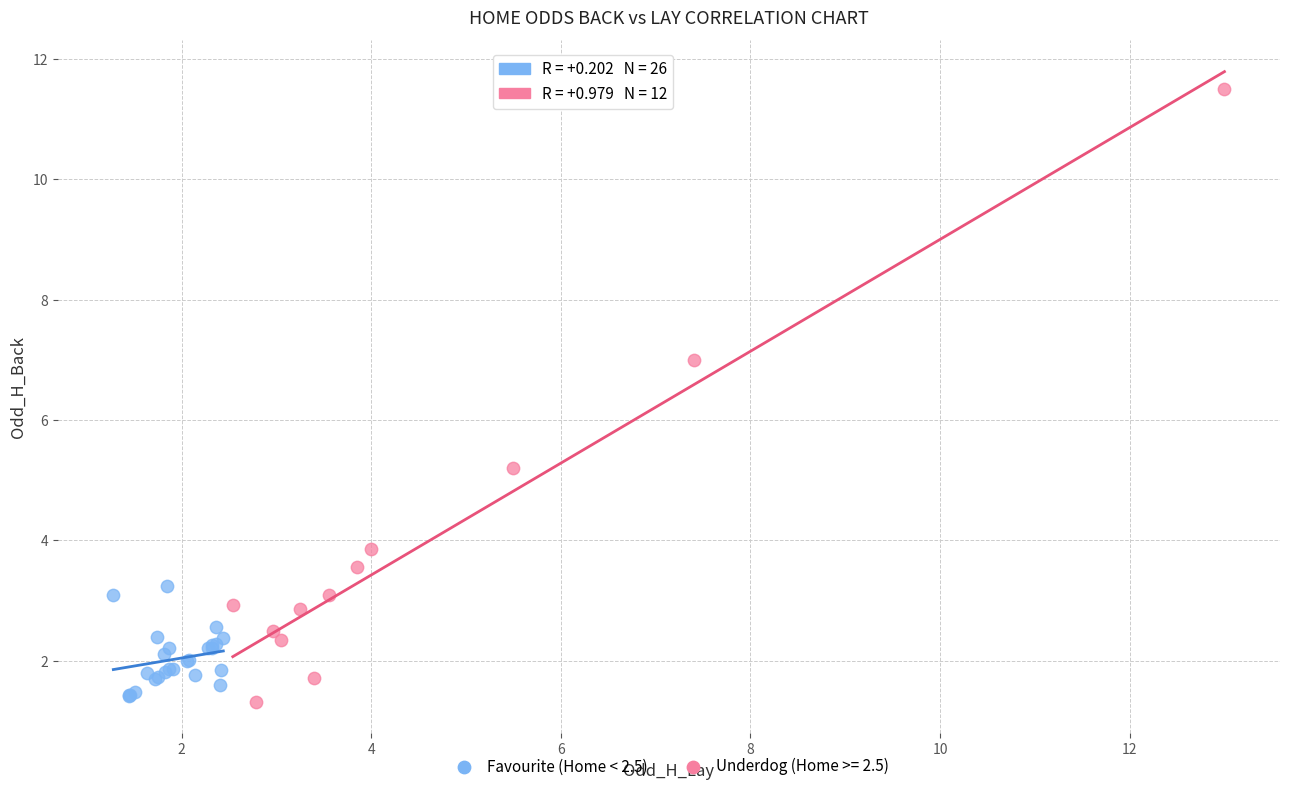

Which series has the widest spread of Y values?

Underdog (Home >= 2.5)